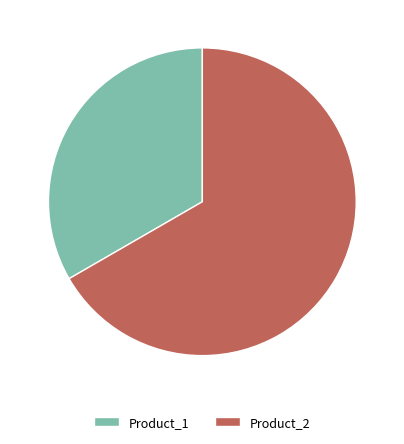

Do Product_1 and Product_2 together represent more than half of the pie?

Yes